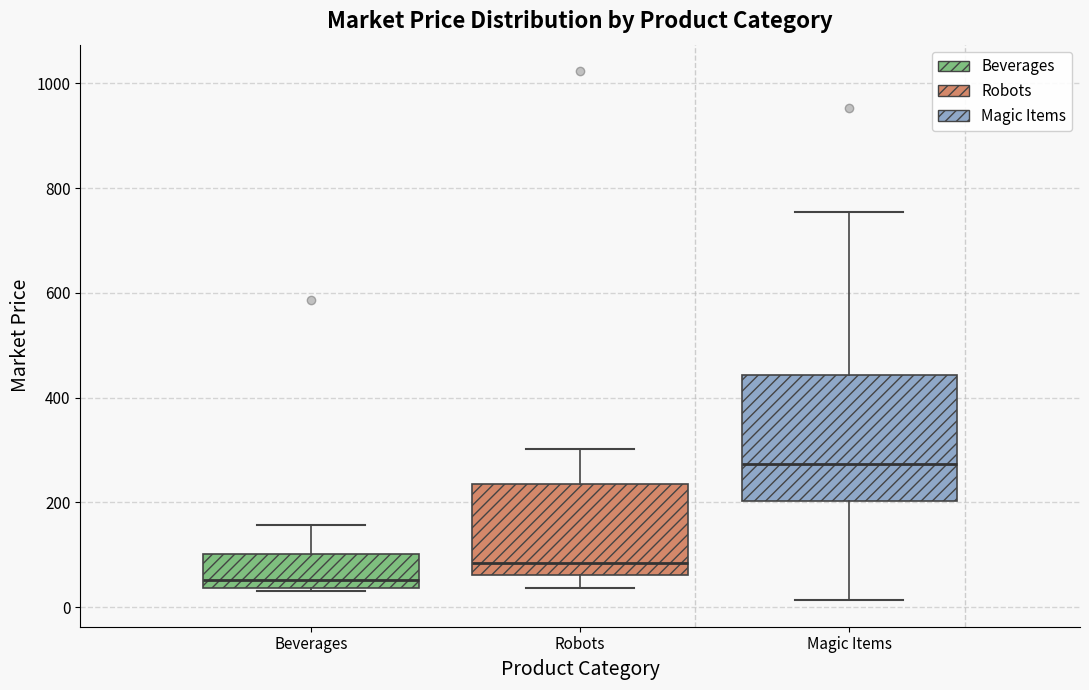

Reading left to right, read every box against the y-axis: the position of its median line, the range the box covers, and the ends of its whiskers. The values are not printed on the chart, so give them approximately, as read against the axis.

Beverages: median 60, box 40 to 100, whiskers 40 to 160
Robots: median 80, box 60 to 240, whiskers 40 to 300
Magic Items: median 280, box 200 to 440, whiskers 20 to 760